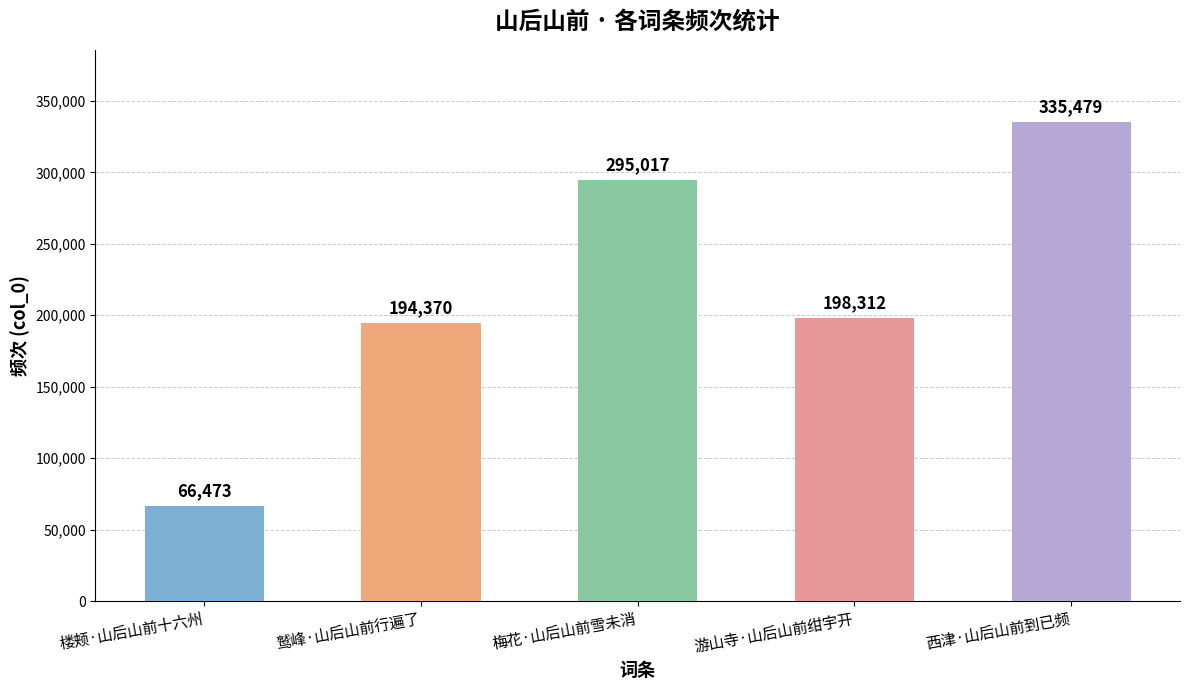

Reading right to left, what are all the values shown in this chart?

335479	198312	295017	194370	66473